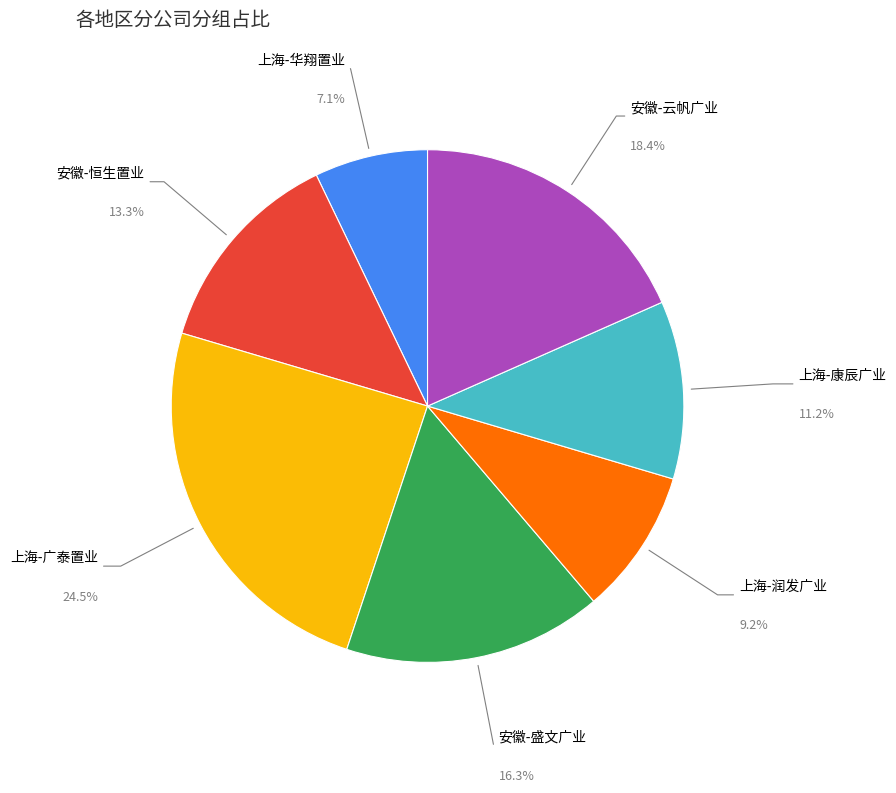

Is there any slice that represents more than half of the pie?

No